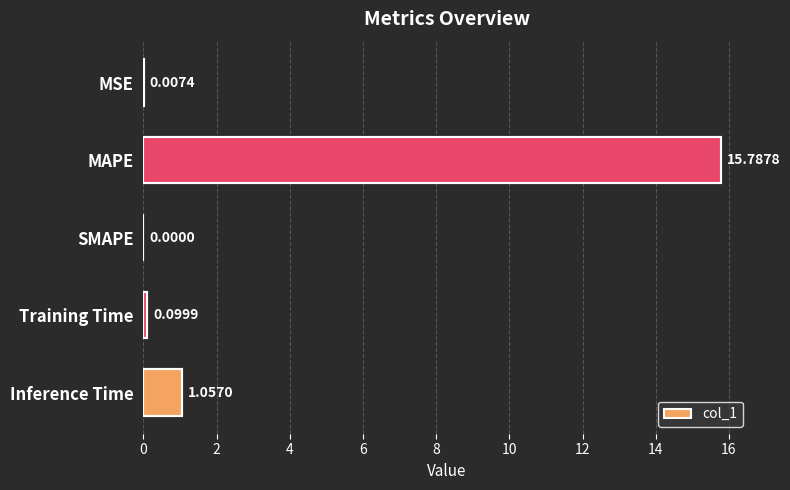

Does the chart contain stacked bars?

No